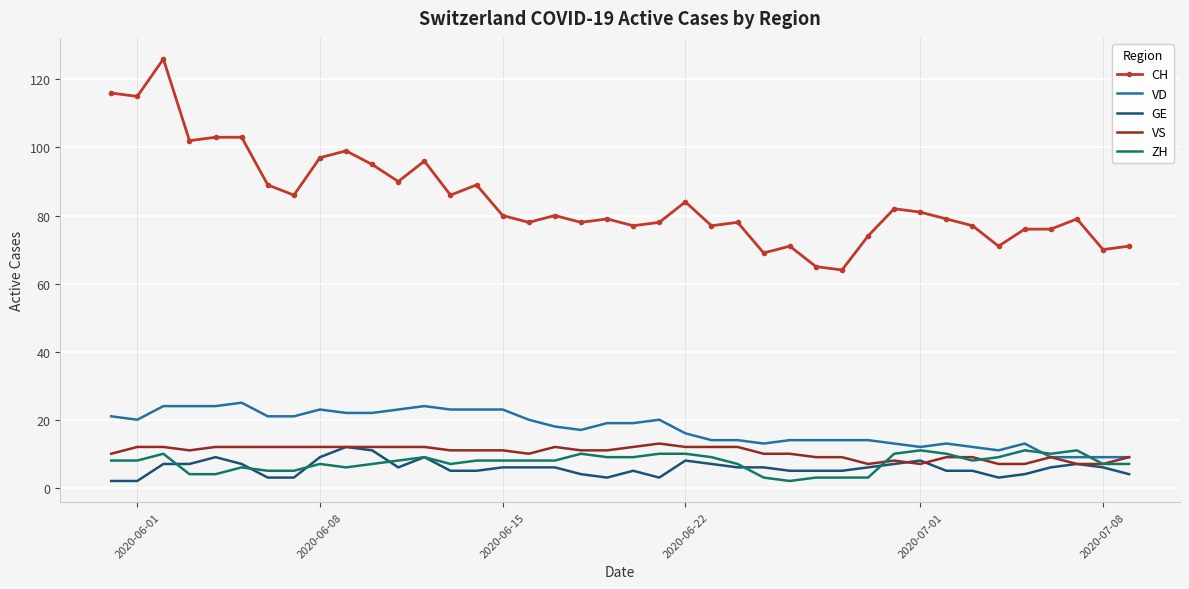

True or false: CH and GE cross at least once.

False